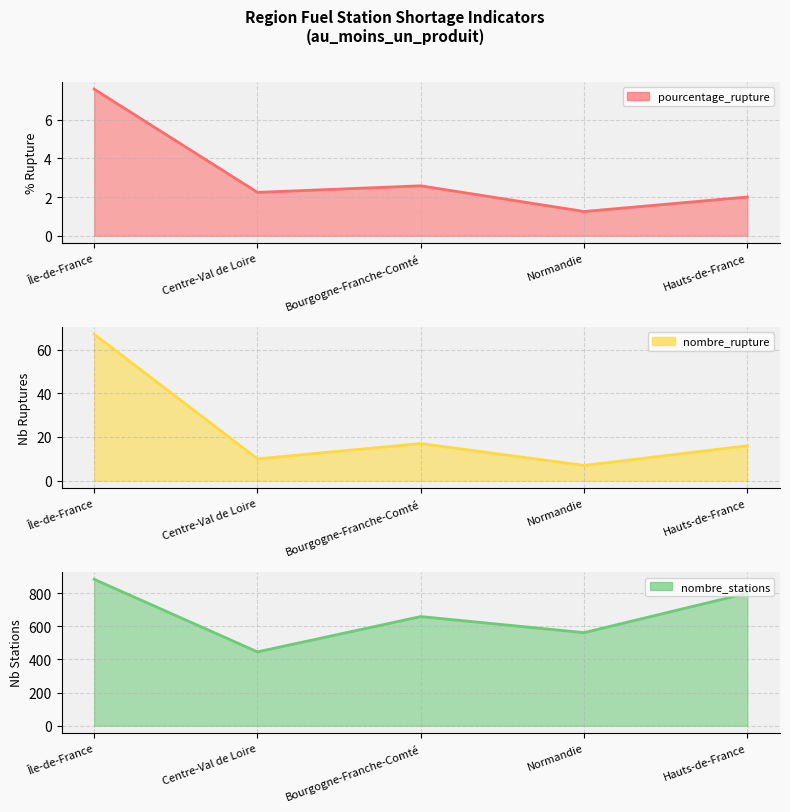

True or false: pourcentage_rupture and nombre_stations intersect in this chart.

False